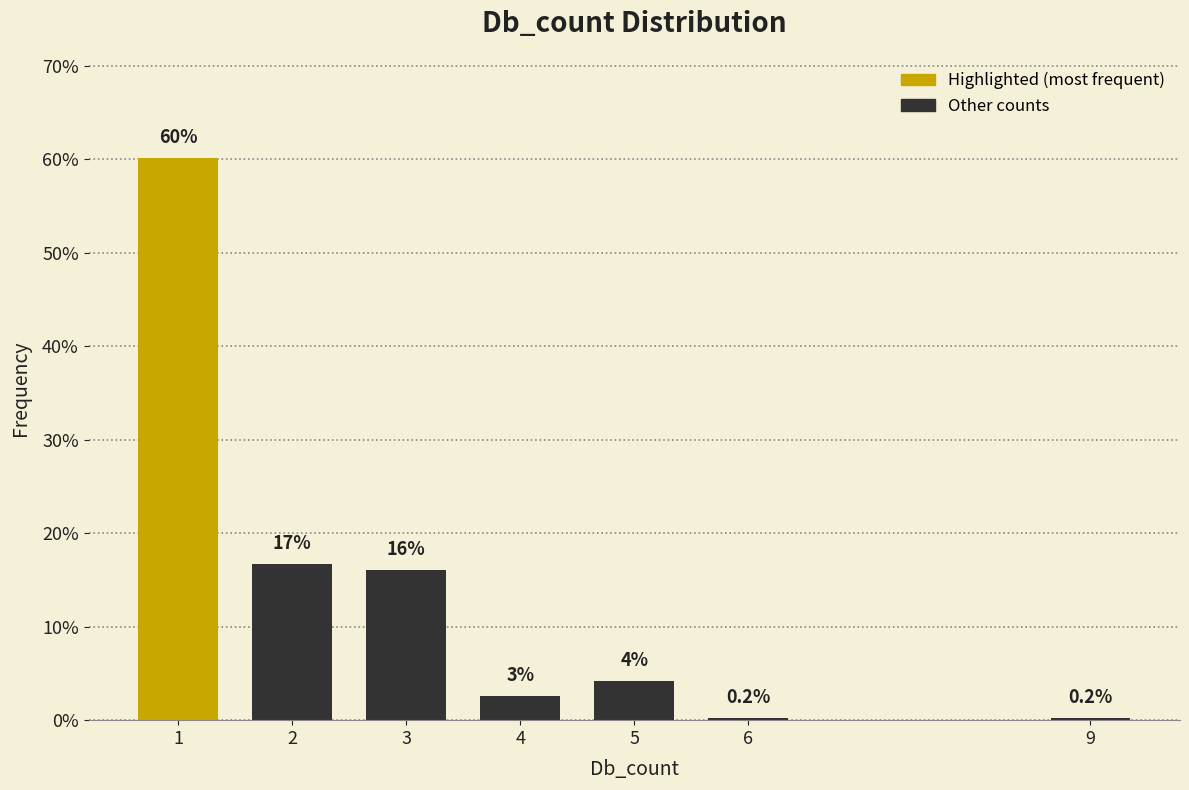

The value at 6 is 0.2. True or false?

True